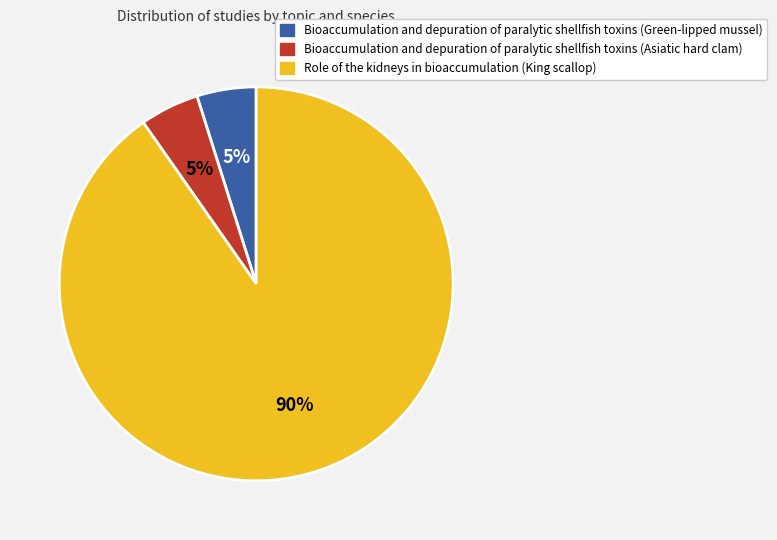

Is it true that Bioaccumulation and depuration of paralytic shellfish toxins (Asiatic hard clam) is 5% of the pie?

True